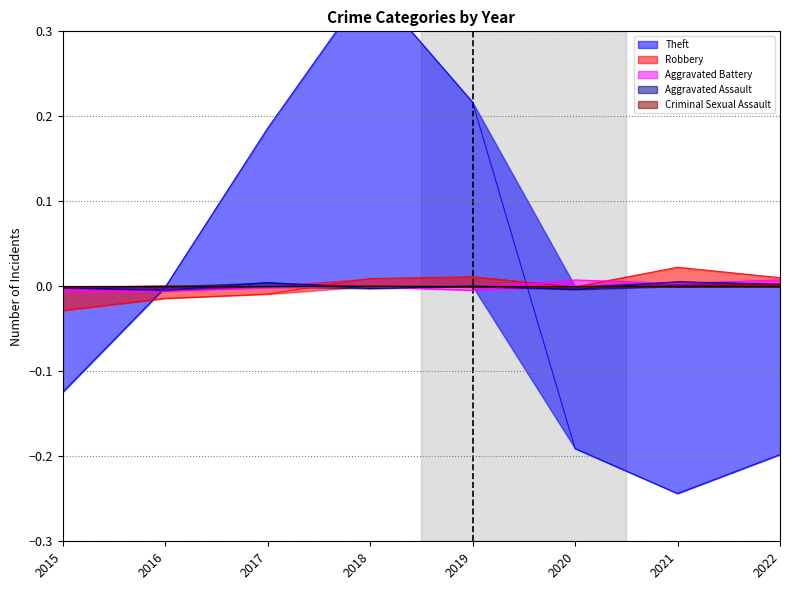

Where is the first local maximum for Theft?

2018